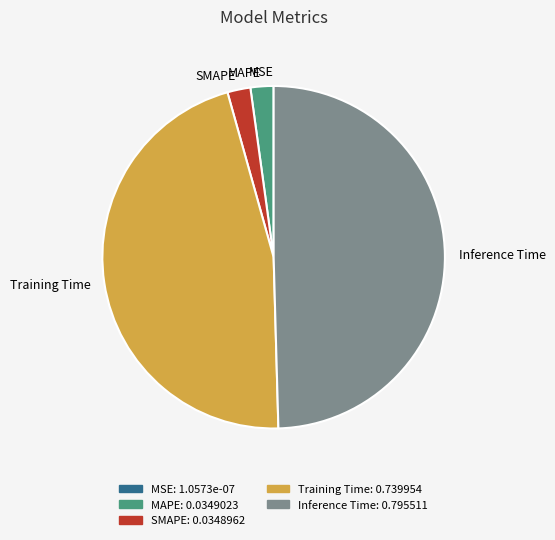

What is the largest slice in the pie chart?

Inference Time